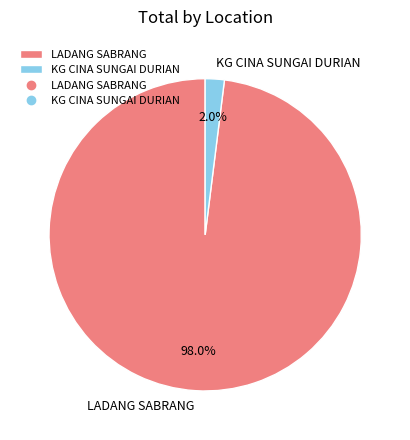

Does LADANG SABRANG account for over 50% of the chart?

Yes